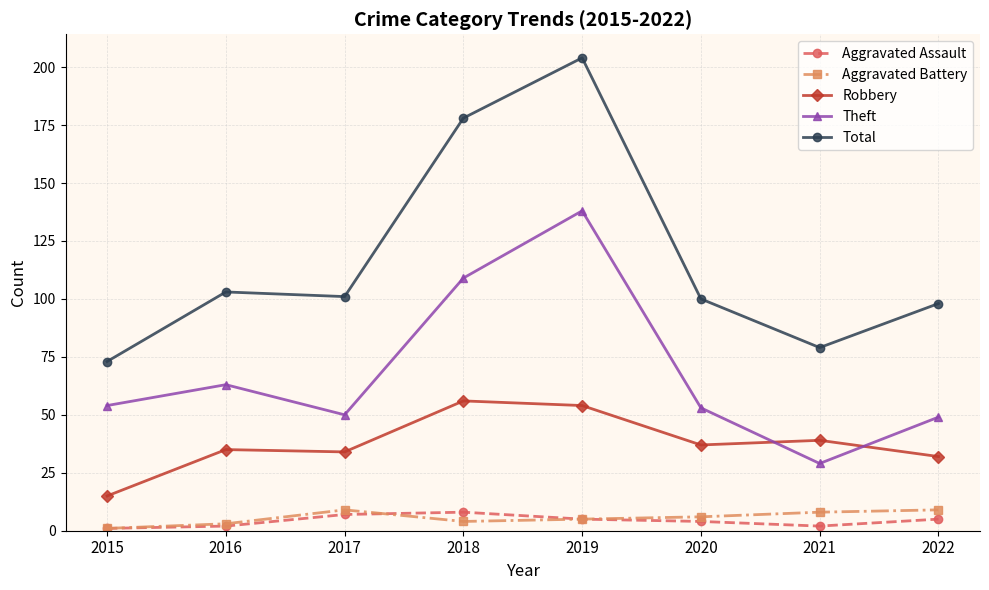

How many data points in Aggravated Battery are less than 6?

4